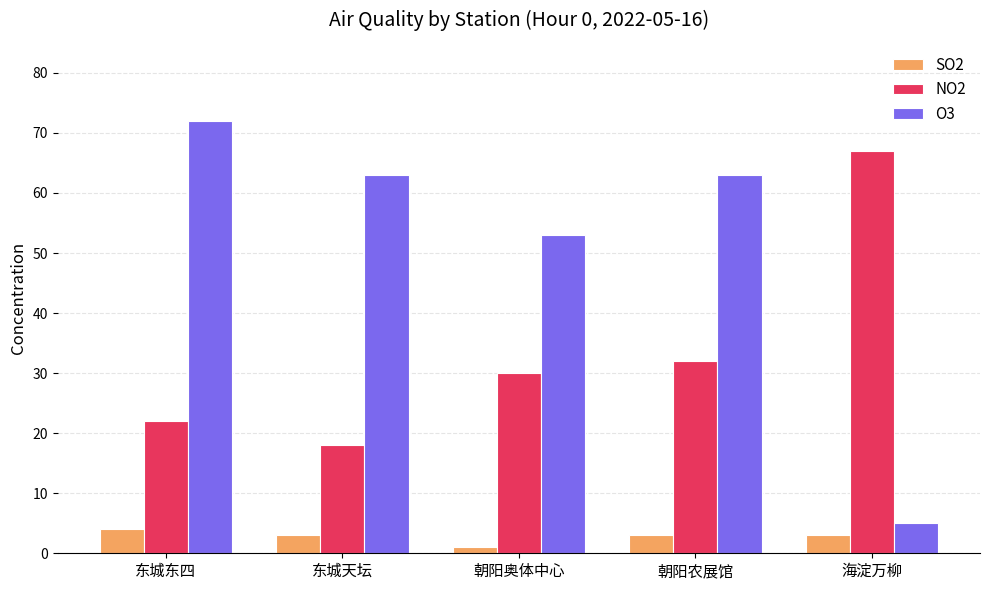

Reading left to right, transcribe all the data shown in this chart.

SO2: 4	3	1	3	3
NO2: 22	18	30	32	67
O3: 72	63	53	63	5